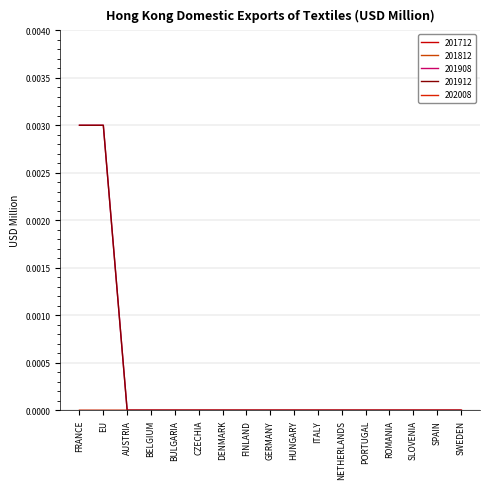

Does the chart have visible grid lines?

Yes